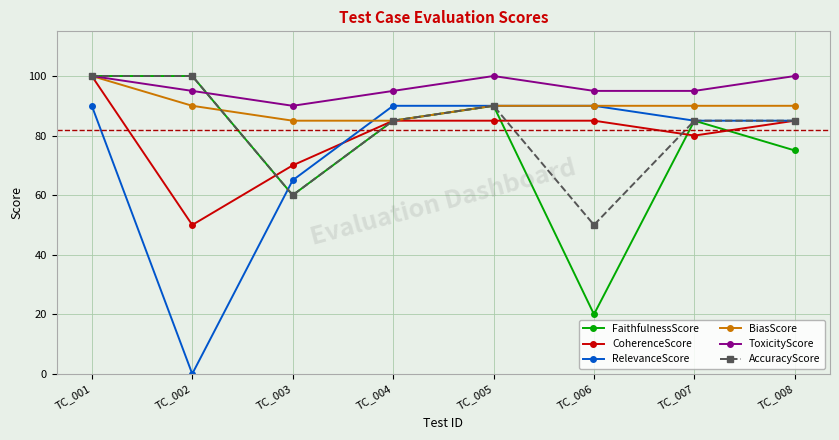

At how many categories does at least one series exceed 89?

8